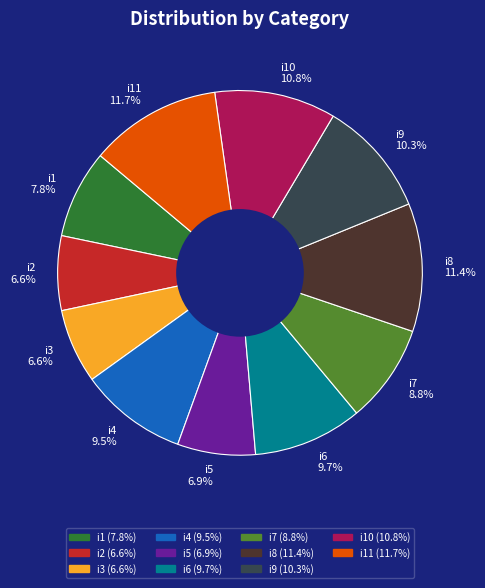

Combined, what portion of the pie is i2 6.6% and i3 6.6%?

13.2%